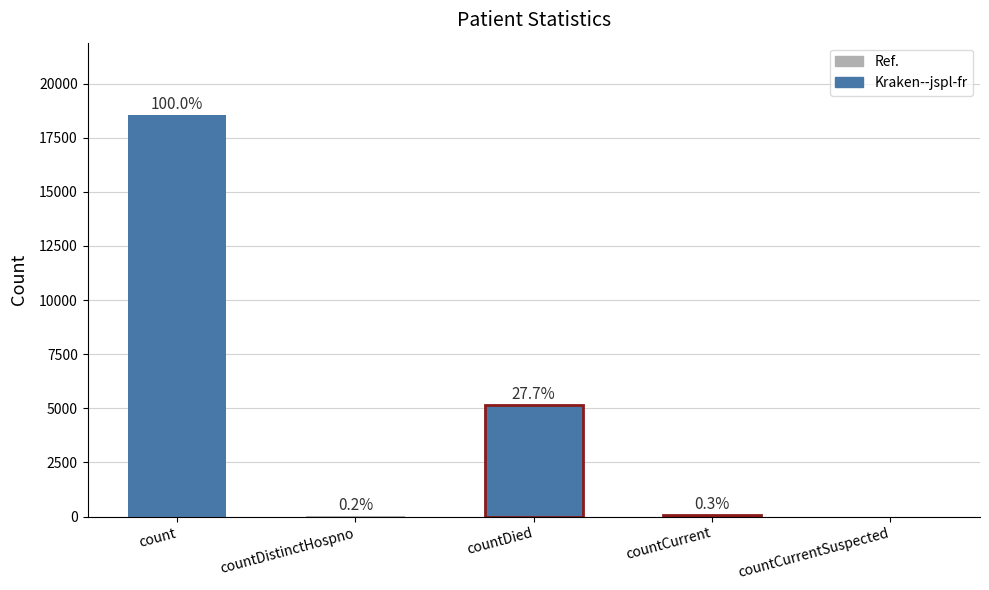

Is it true that the value at count is 18551?

True